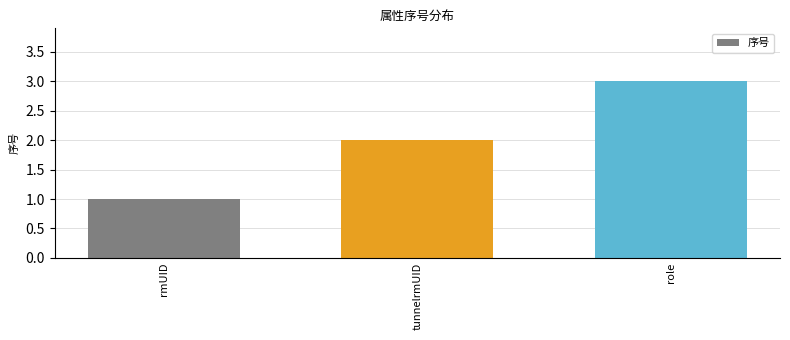

What is the label of the 3rd bar from the right?

rmUID